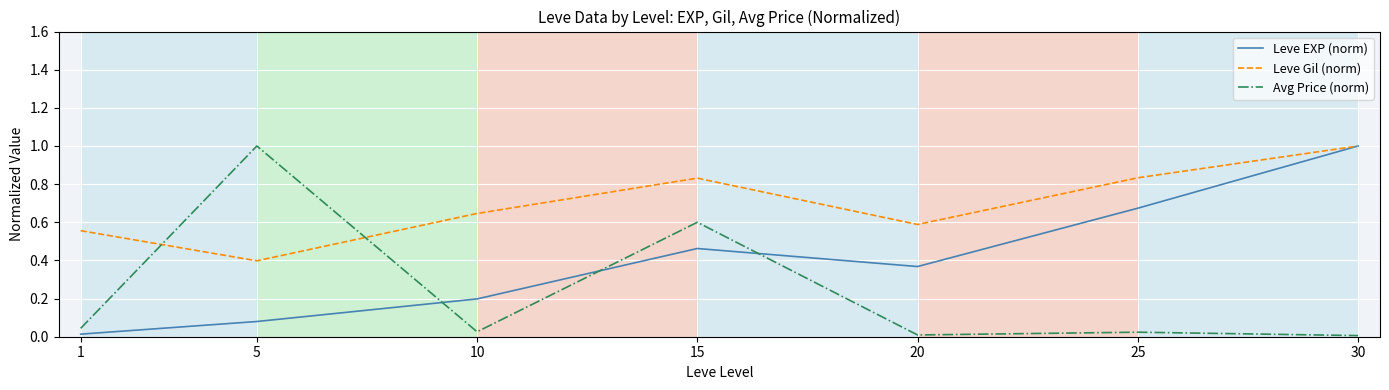

Which series ends up on top after the final intersection of Avg Price (norm) and Leve Gil (norm)?

Leve Gil (norm)